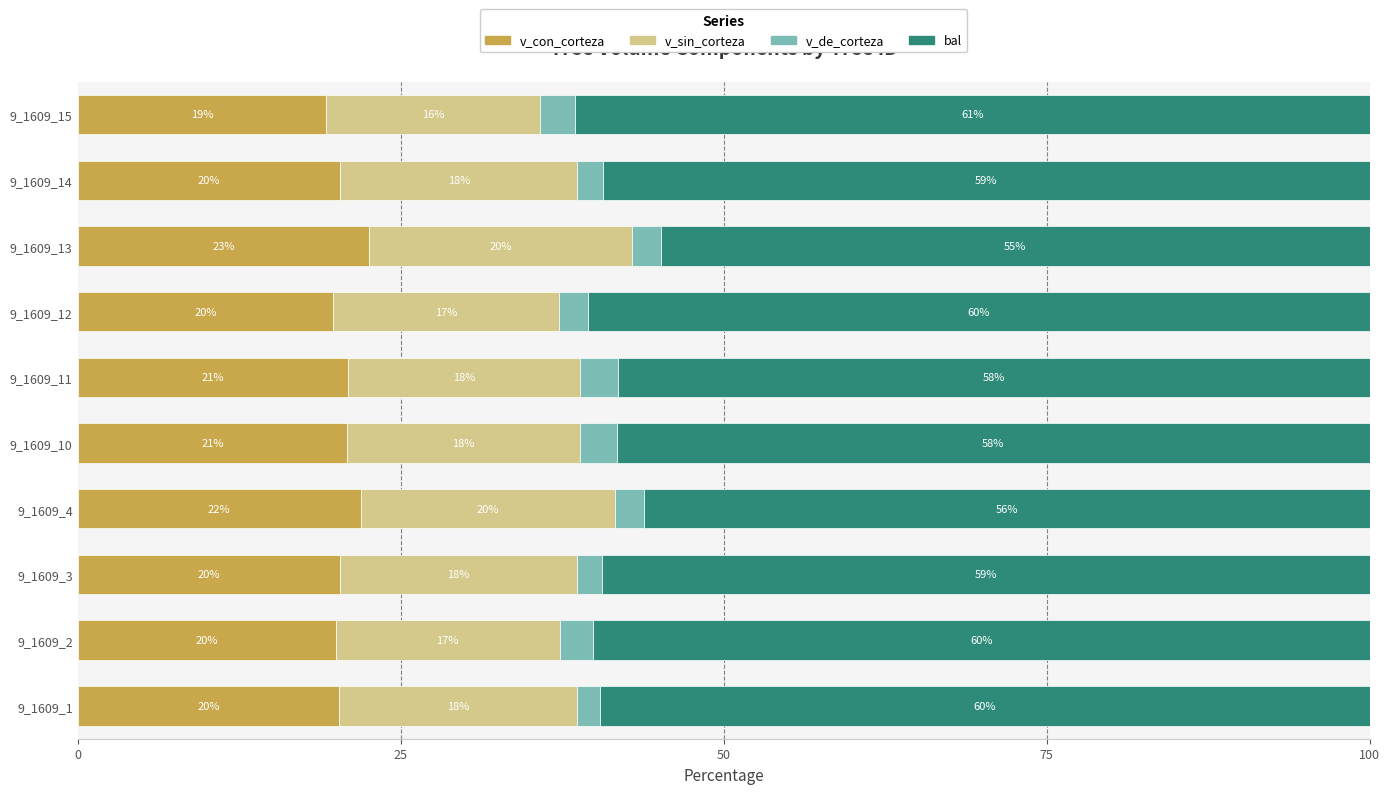

What is the total value across all series at 9_1609_11?

100.0